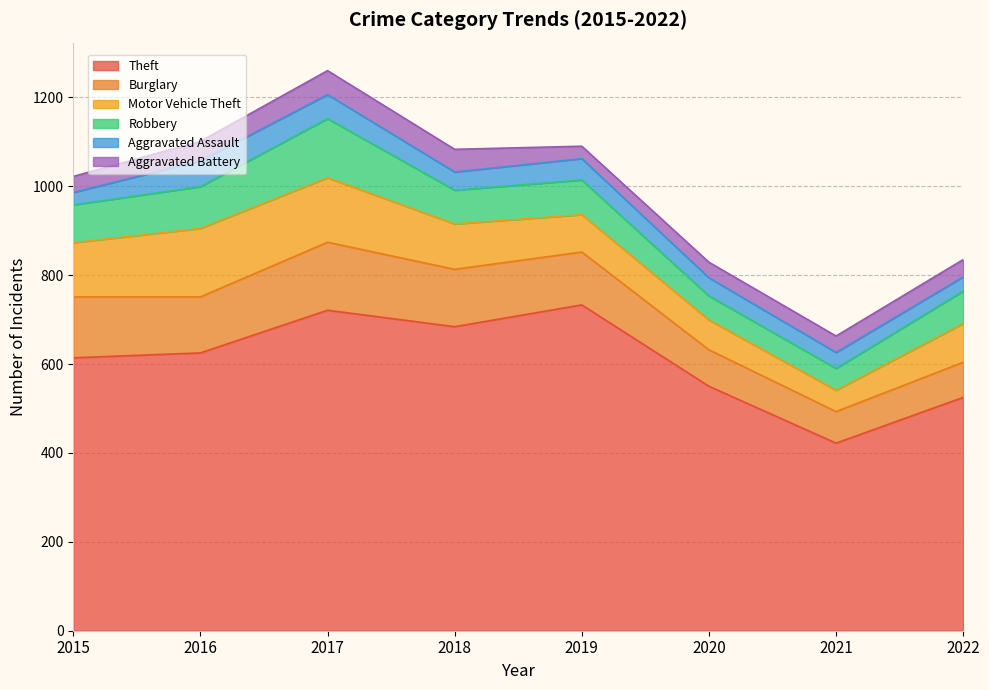

Rank the series by their maximum value, from highest to lowest.

Theft, Motor Vehicle Theft, Burglary, Robbery, Aggravated Assault, Aggravated Battery